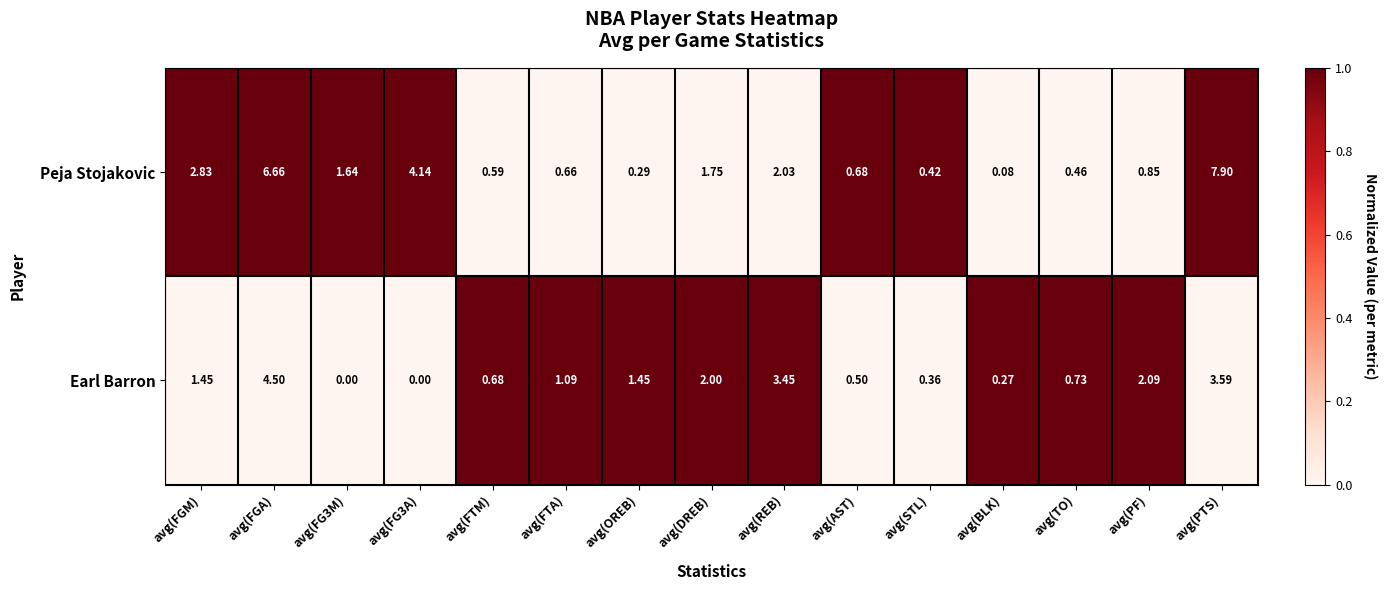

At which category is the sum across all series the highest?

avg(PTS)